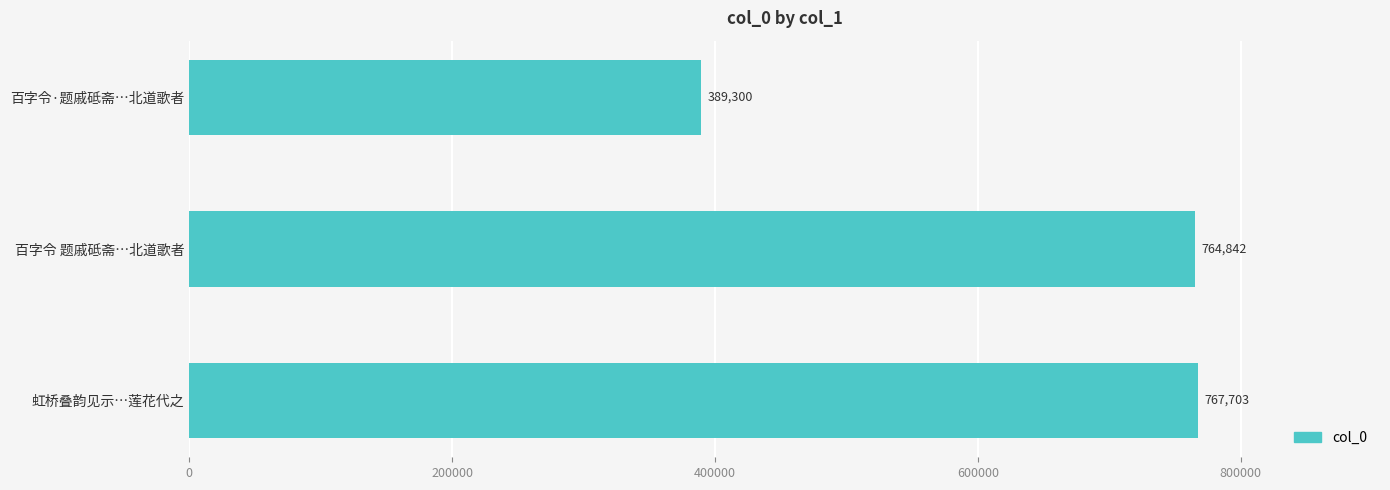

Between 百字令·题戚砥斋…北道歌者 and 百字令 题戚砥斋…北道歌者, which is larger?

百字令 题戚砥斋…北道歌者